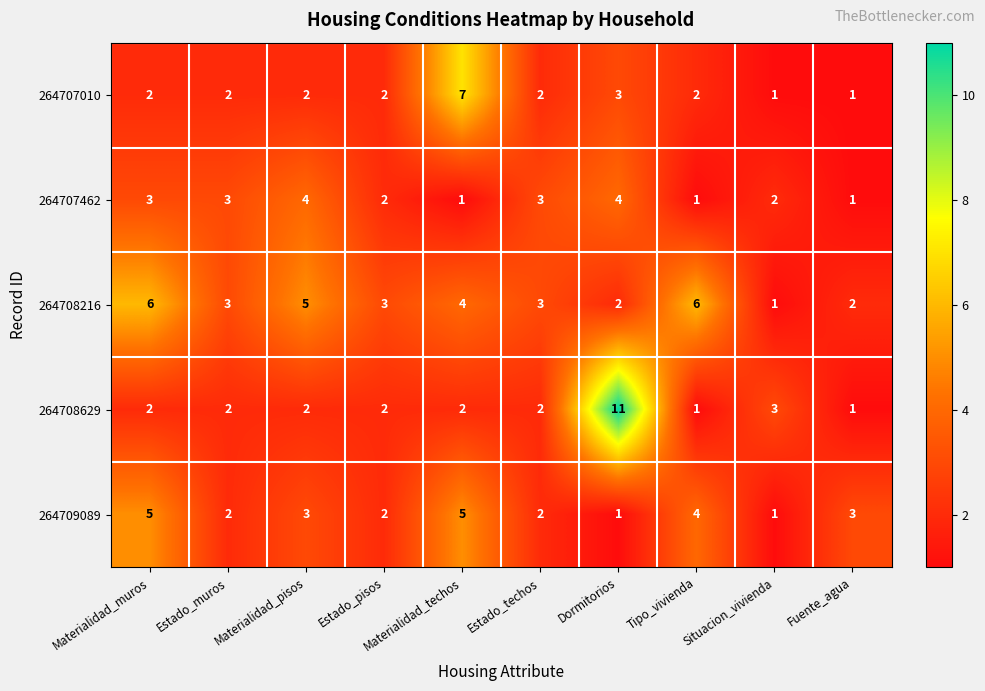

What is the sum of all 264708216 values?

35